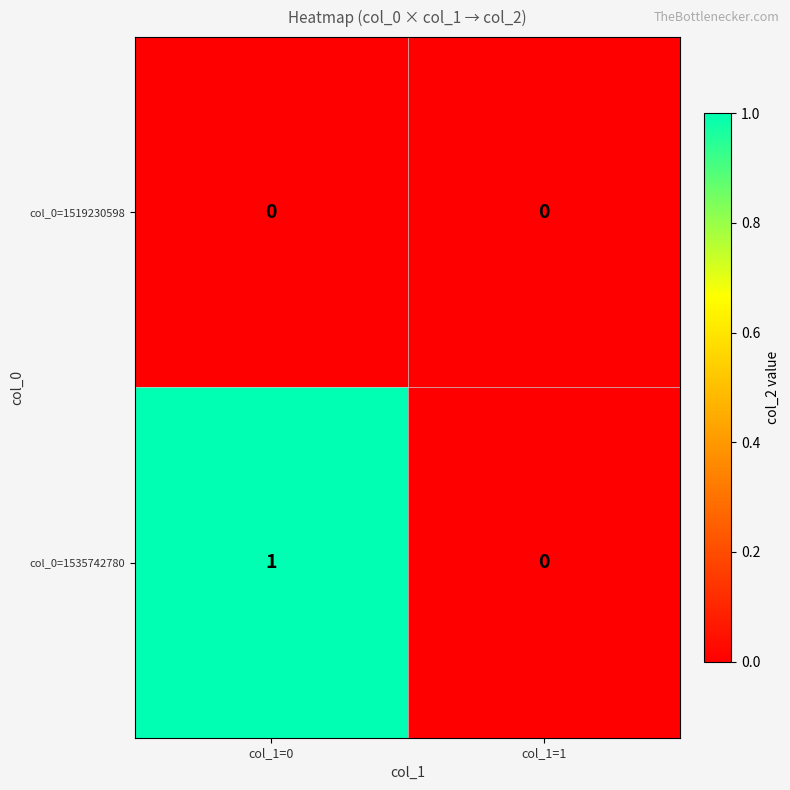

Is the value of col_0=1535742780 at col_1=0 greater than the value of col_0=1519230598 at col_1=0?

Yes